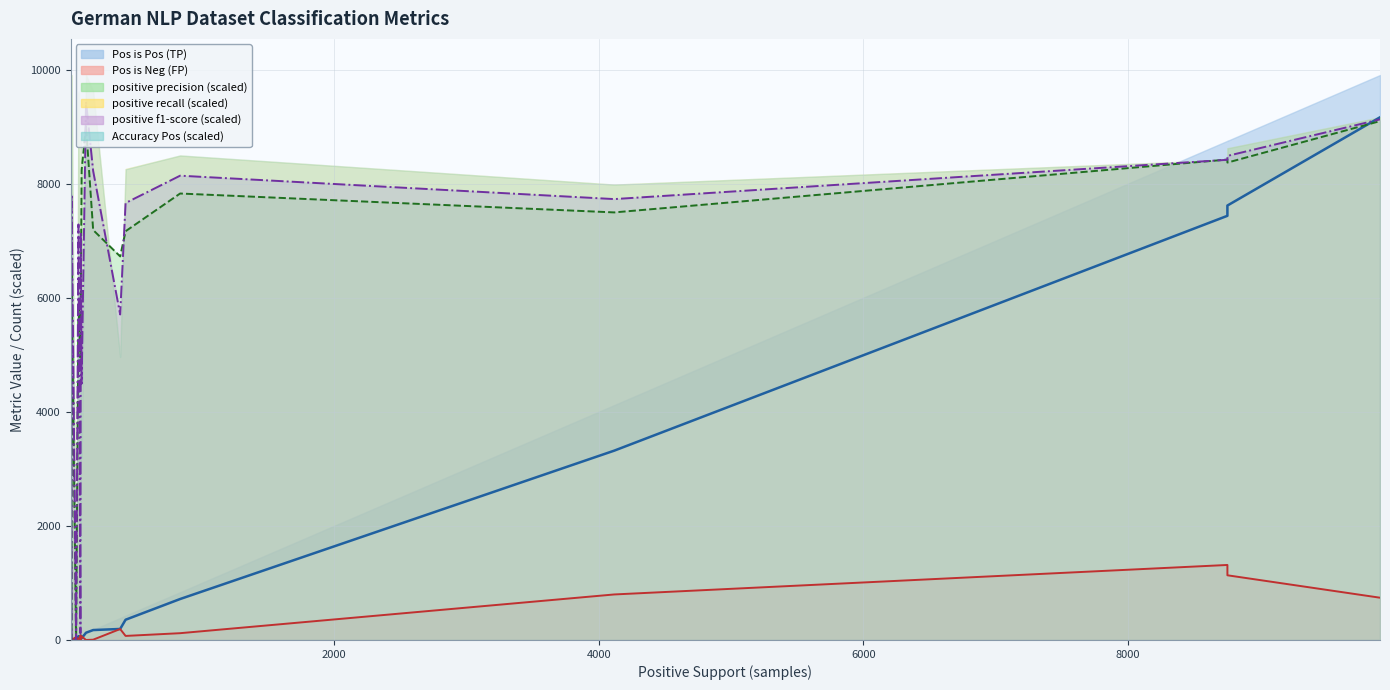

Does the chart have visible grid lines?

Yes